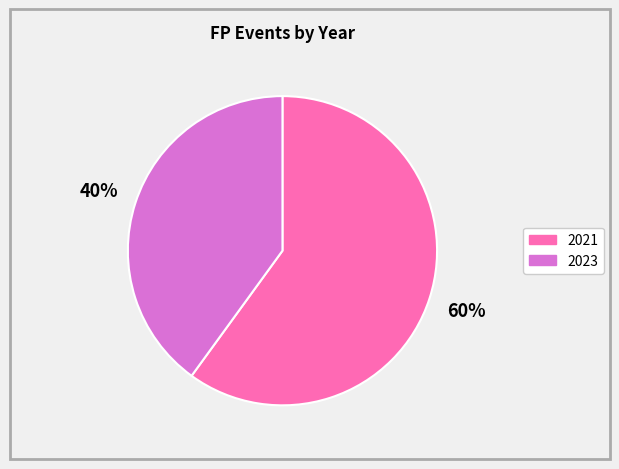

Approximately how many times larger is the value at 2021 compared to 2023?

1.5